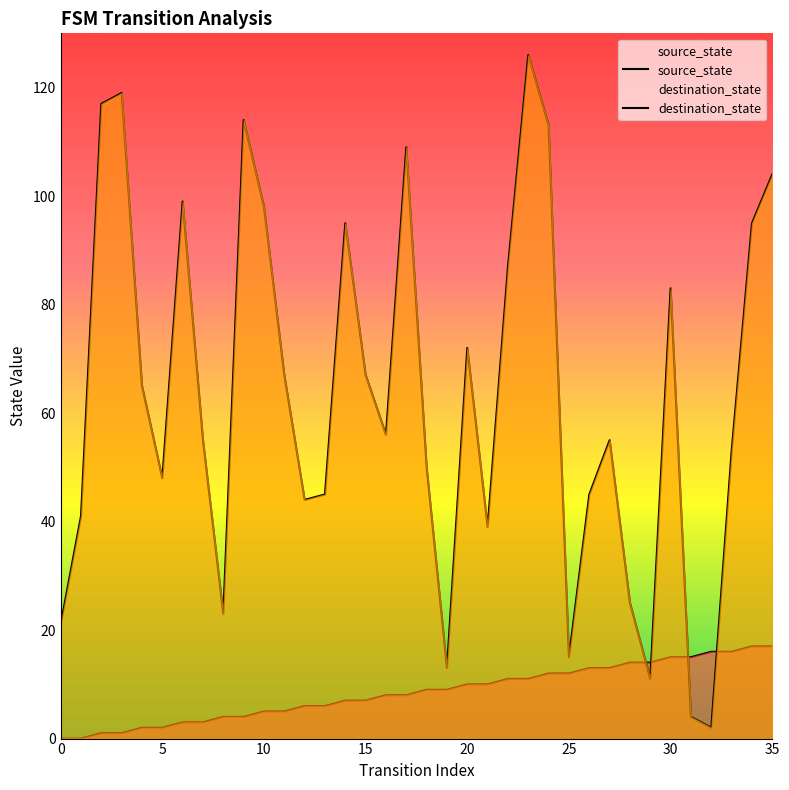

How many values in the destination_state series are below 56?

18